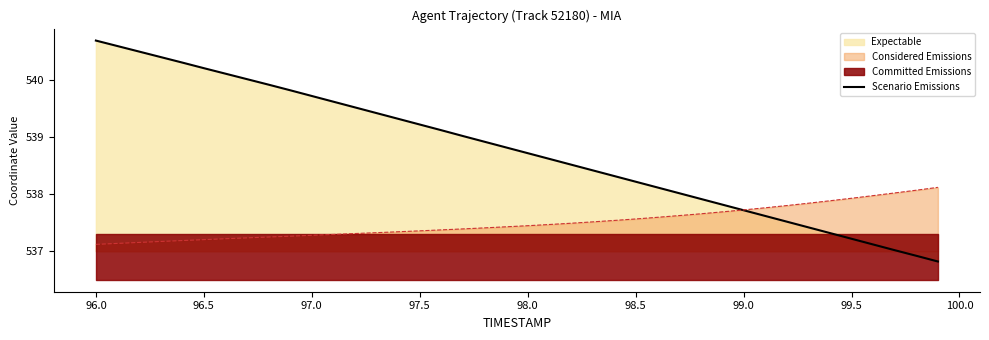

What is the minimum value for Considered Emissions?

537.1